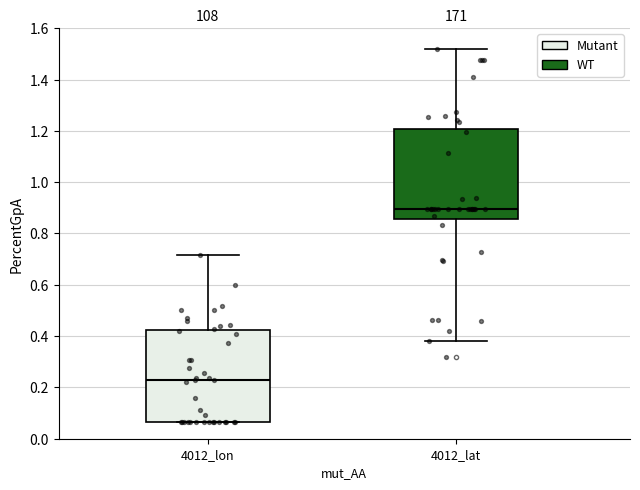

Where does the median line of the box for 4012_lon sit on the y-axis? The values are not printed on the chart, so give them approximately, as read against the axis.

0.22